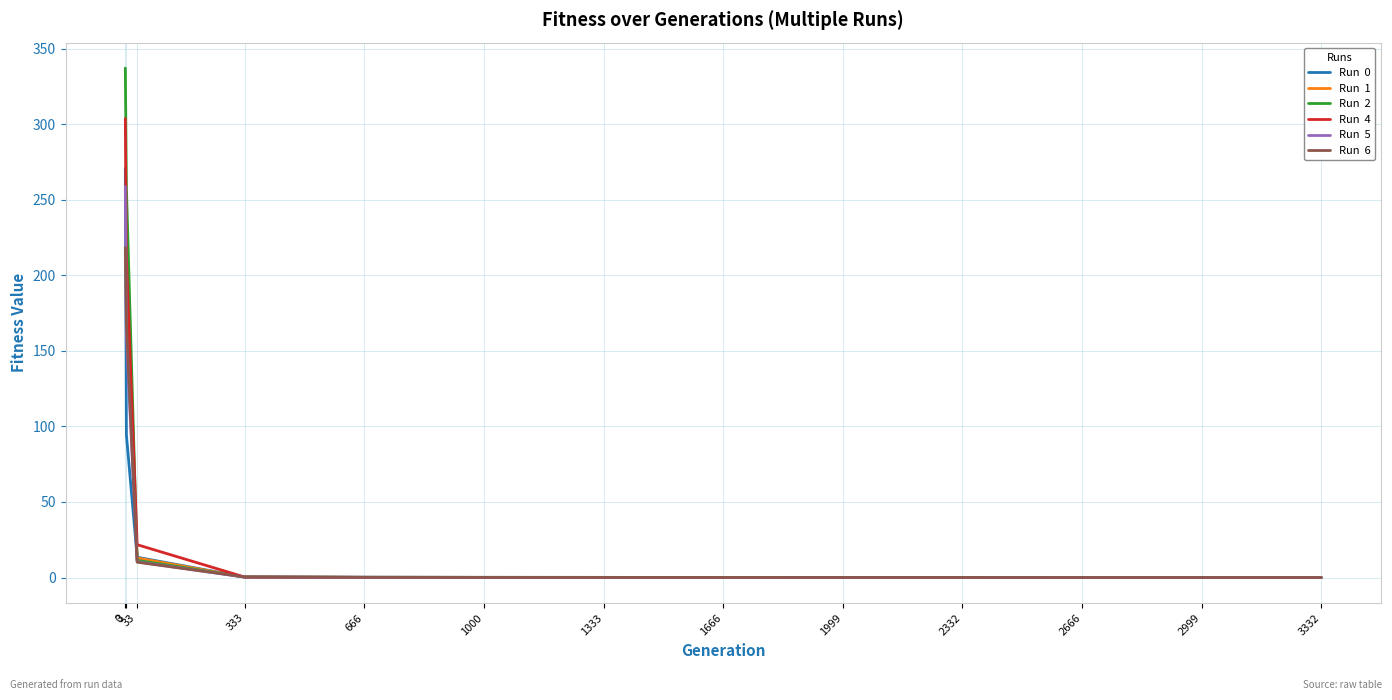

What is the greatest value displayed?

337.2